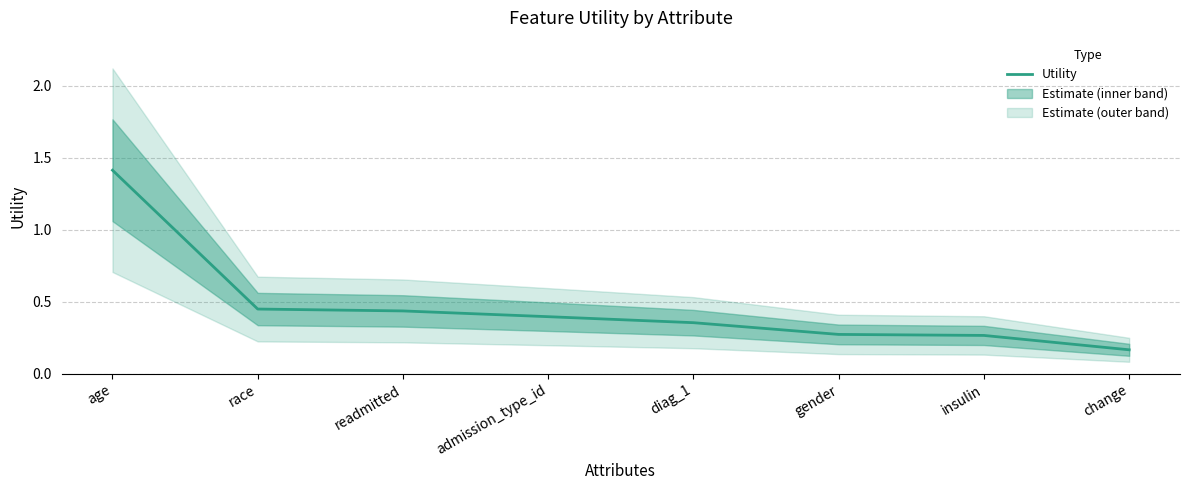

Which category has the lowest value across all series?

change